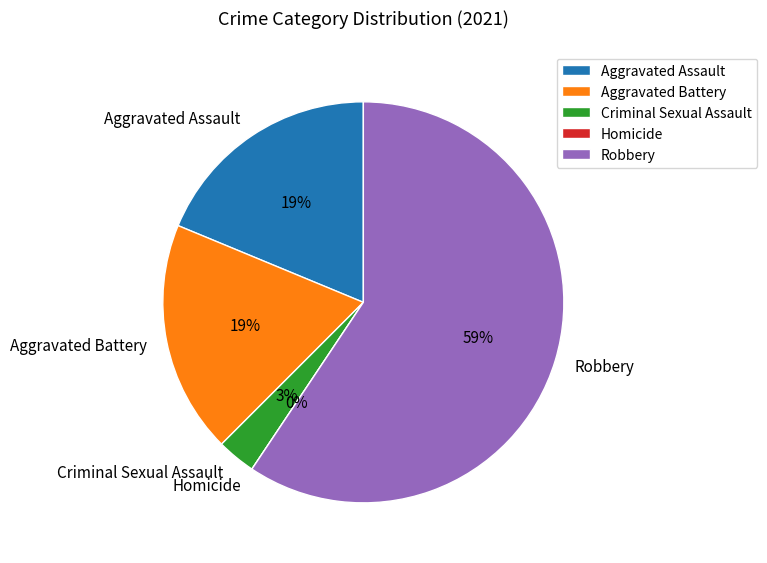

To the nearest percent, what is the difference between the largest and smallest slice percentages?

59%